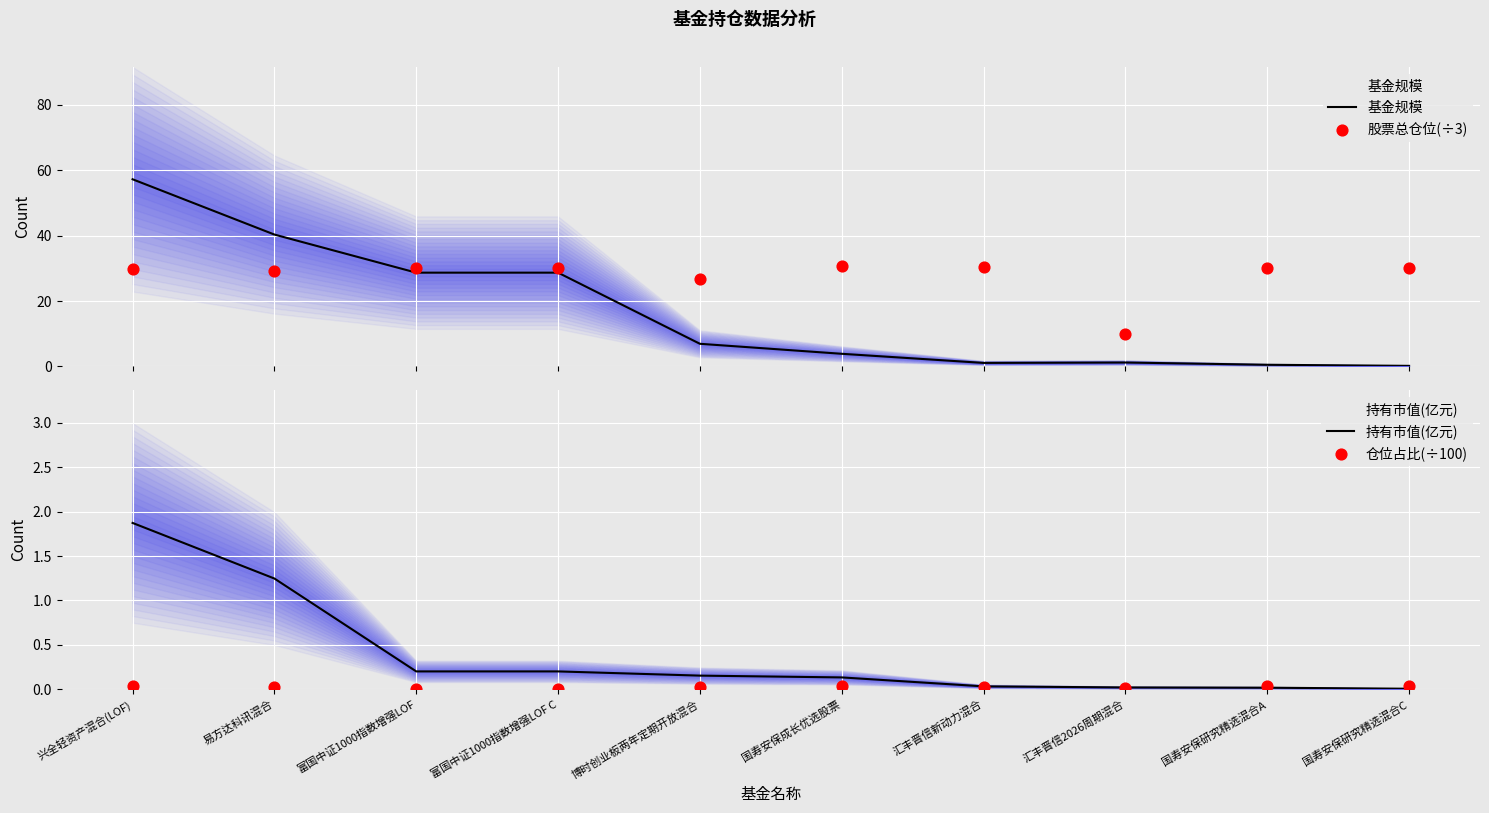

Which series has the largest total across all categories?

股票总仓位(÷3)